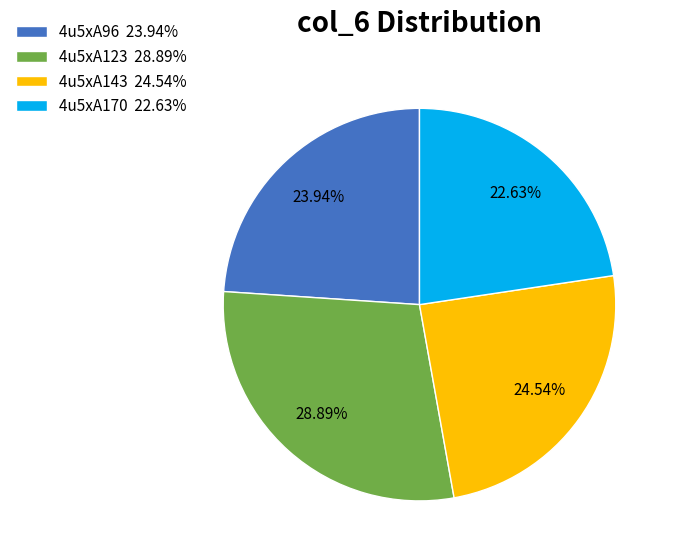

Do 4u5xA170 and 4u5xA143 together represent more than half of the pie?

No